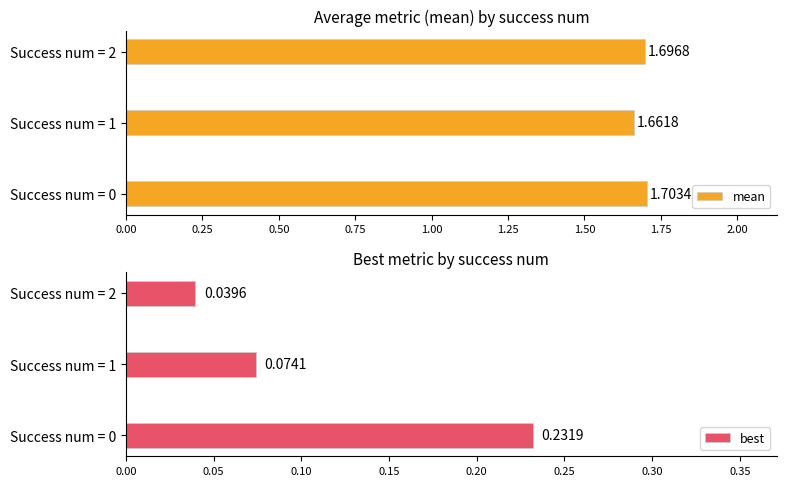

List the labels in order of mean value, largest first.

Success num = 0, Success num = 2, Success num = 1